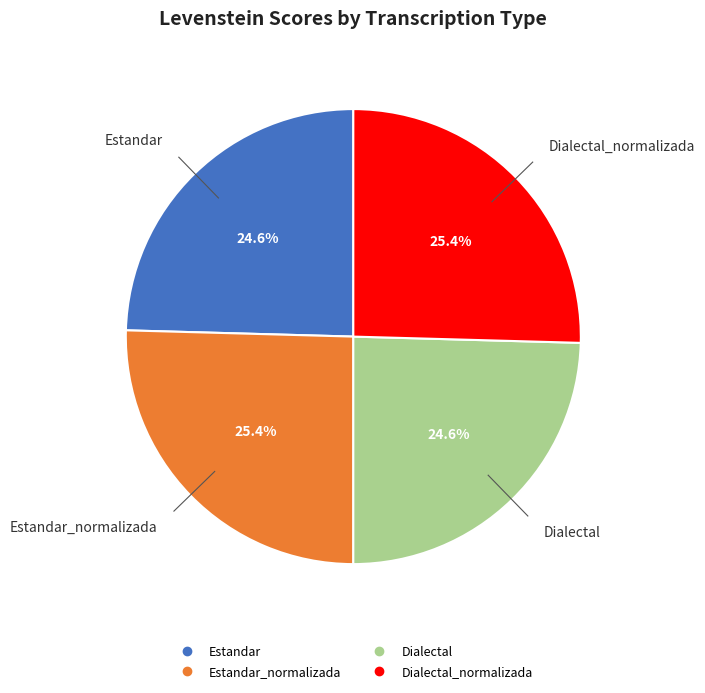

Is there any slice that represents more than half of the pie?

No